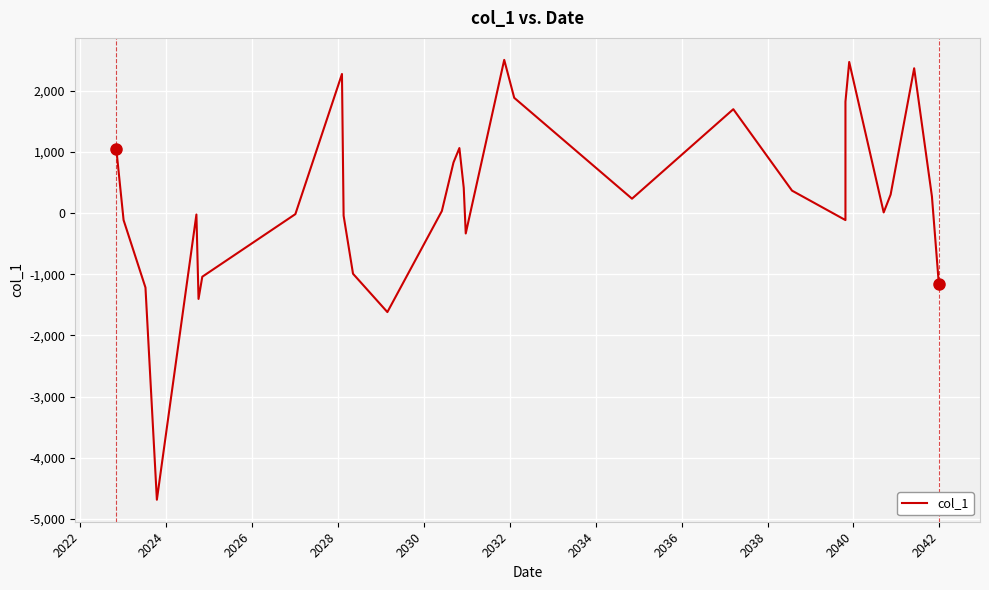

What is the maximum value shown in the chart?

2504.5